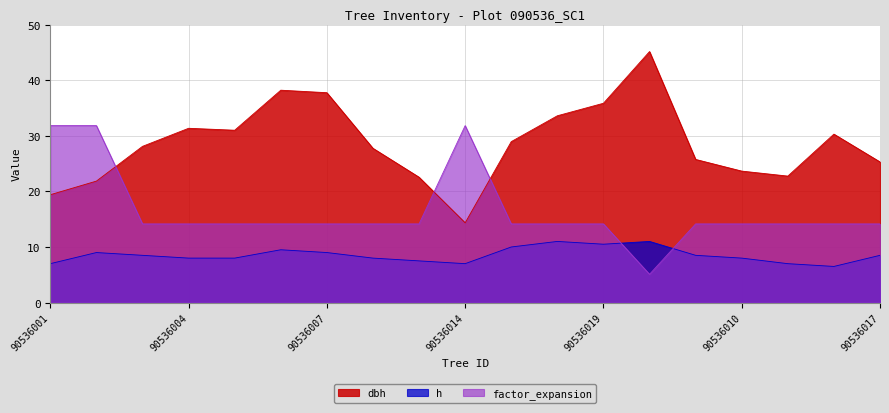

Which has a higher value, 90536017 or 90536011?

90536017